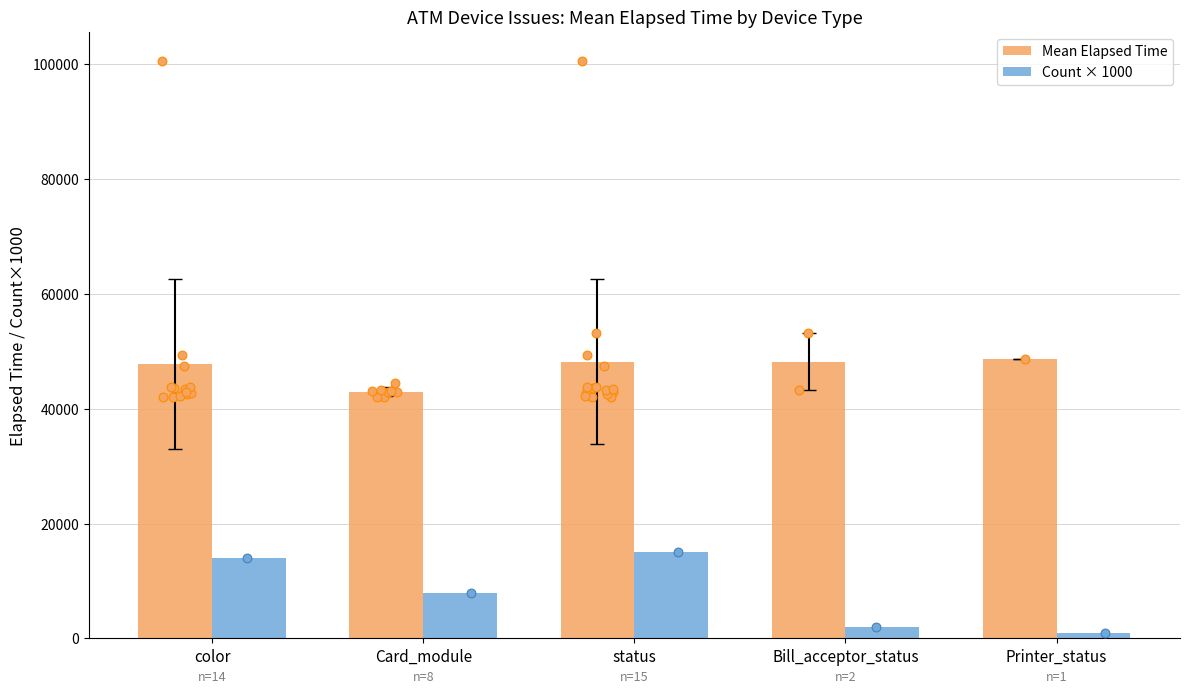

Which series reaches the minimum Y coordinate?

Count × 1000